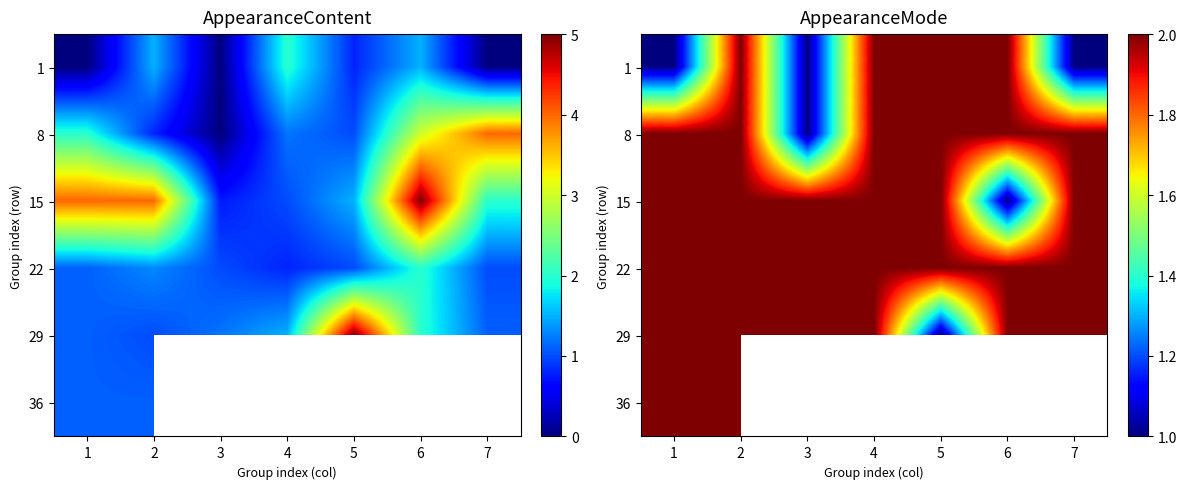

What is the total value across all series at 1?

11.0